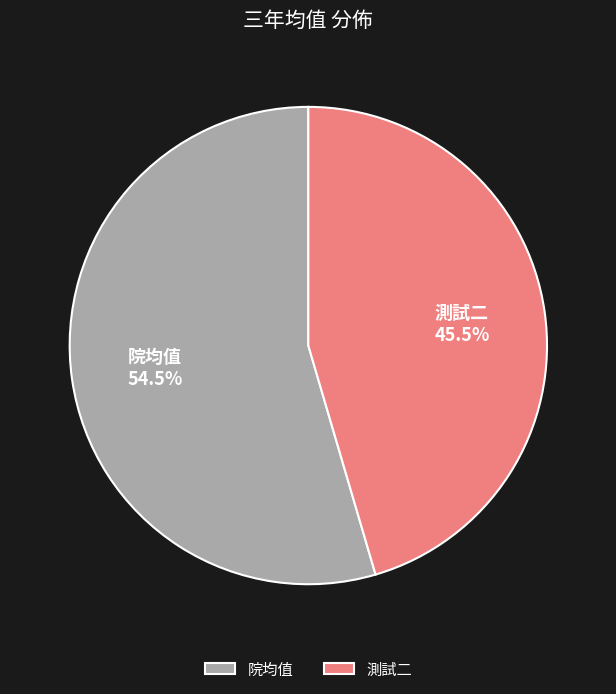

Is it true that 測試二 is 59% of the pie?

False